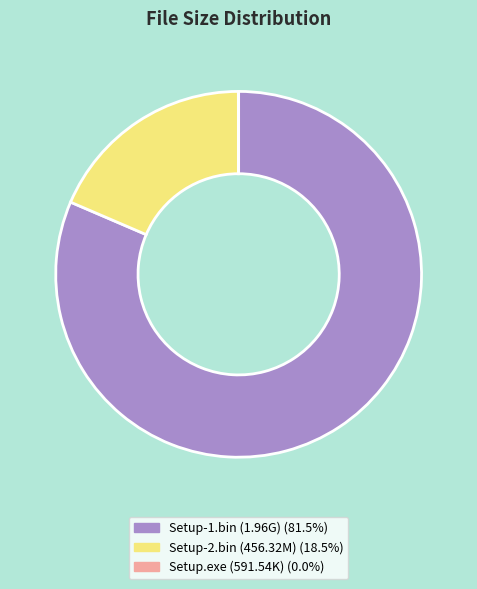

Which has a higher value, Setup-2.bin or Setup-1.bin?

Setup-1.bin